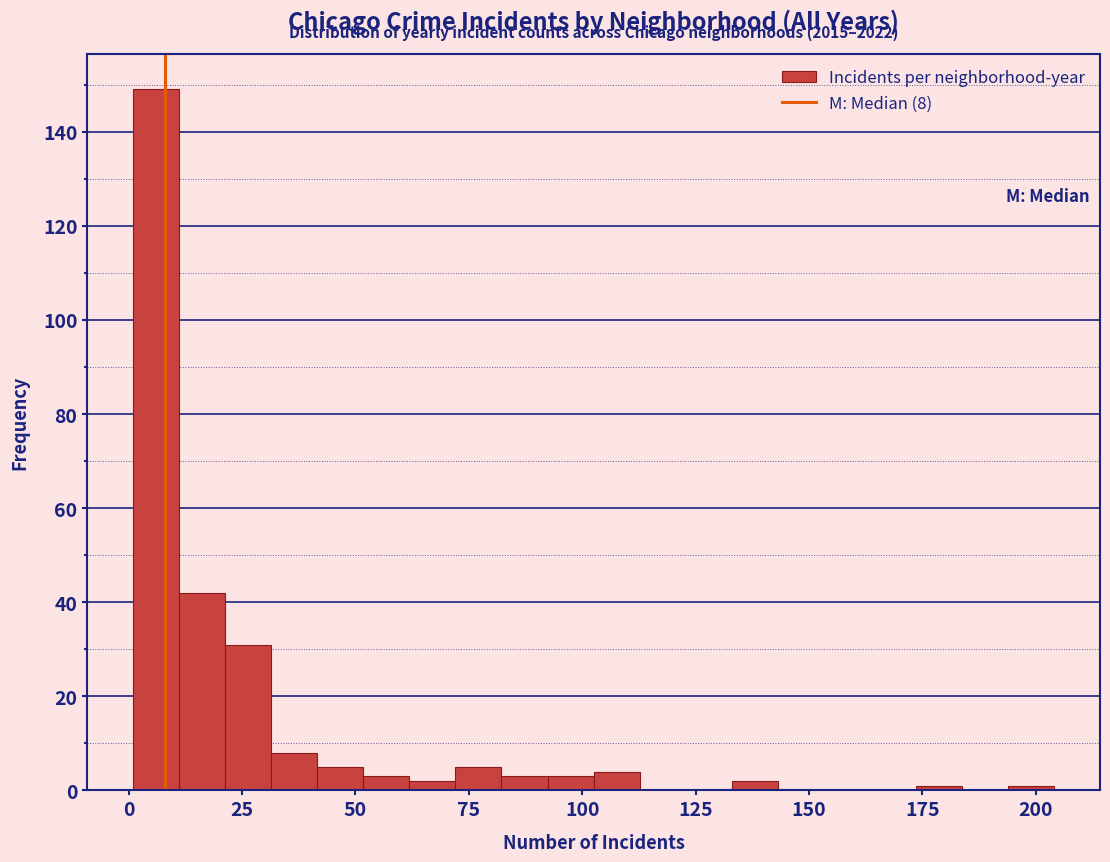

Read against the x-axis, roughly where is the centre of the tallest bar?

5